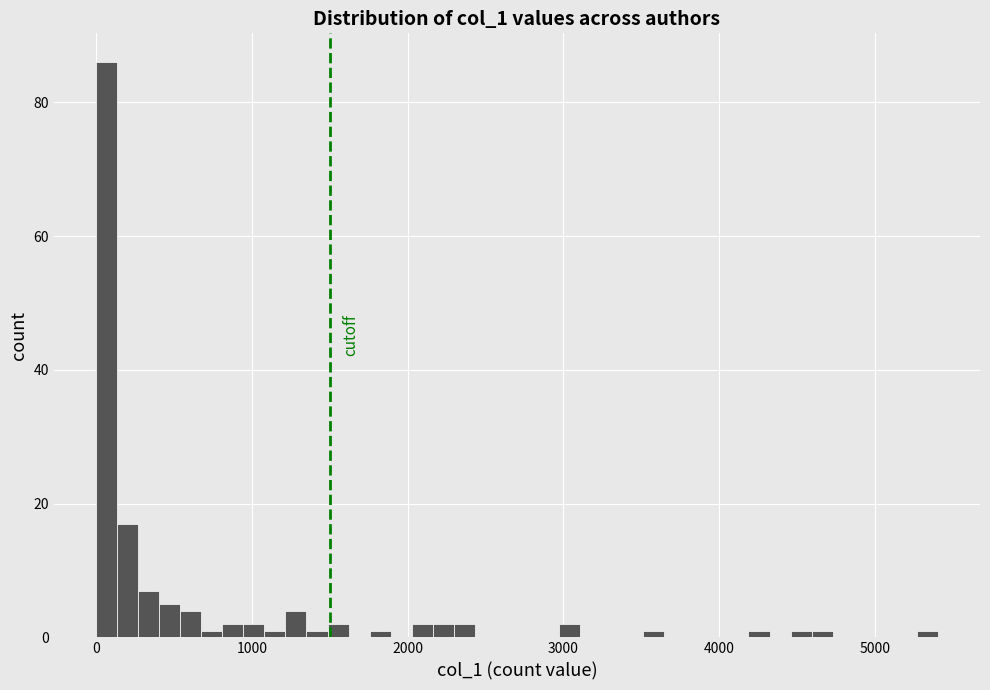

Read against the x-axis, roughly where is the centre of the tallest bar?

100